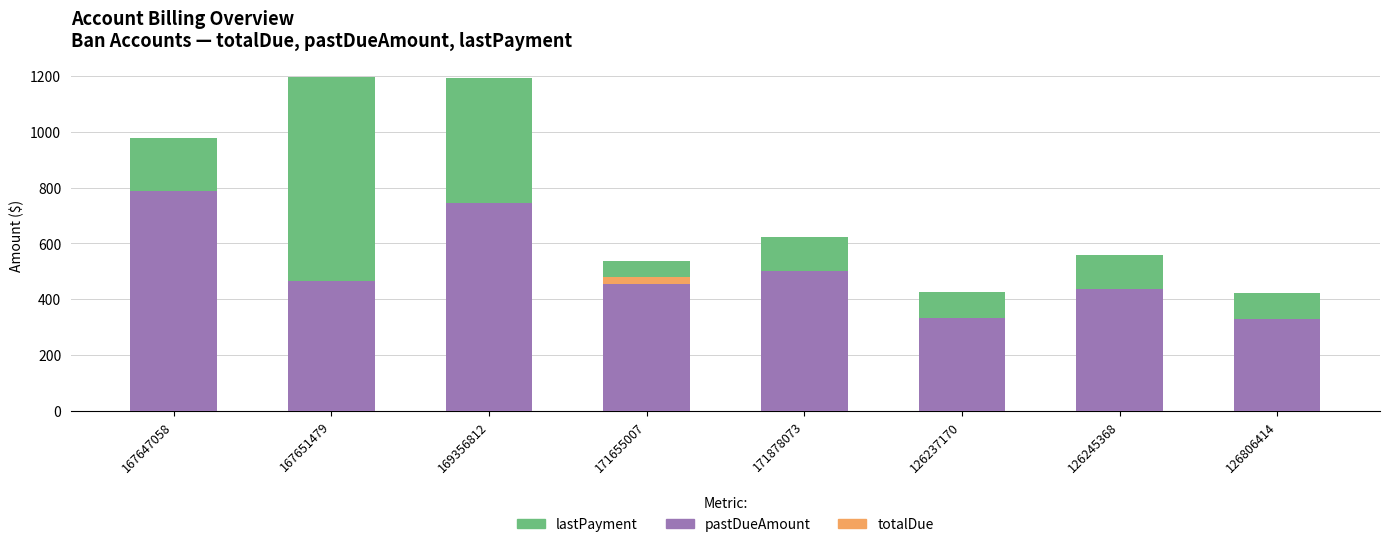

How many values in the totalDue series exceed 478?

4